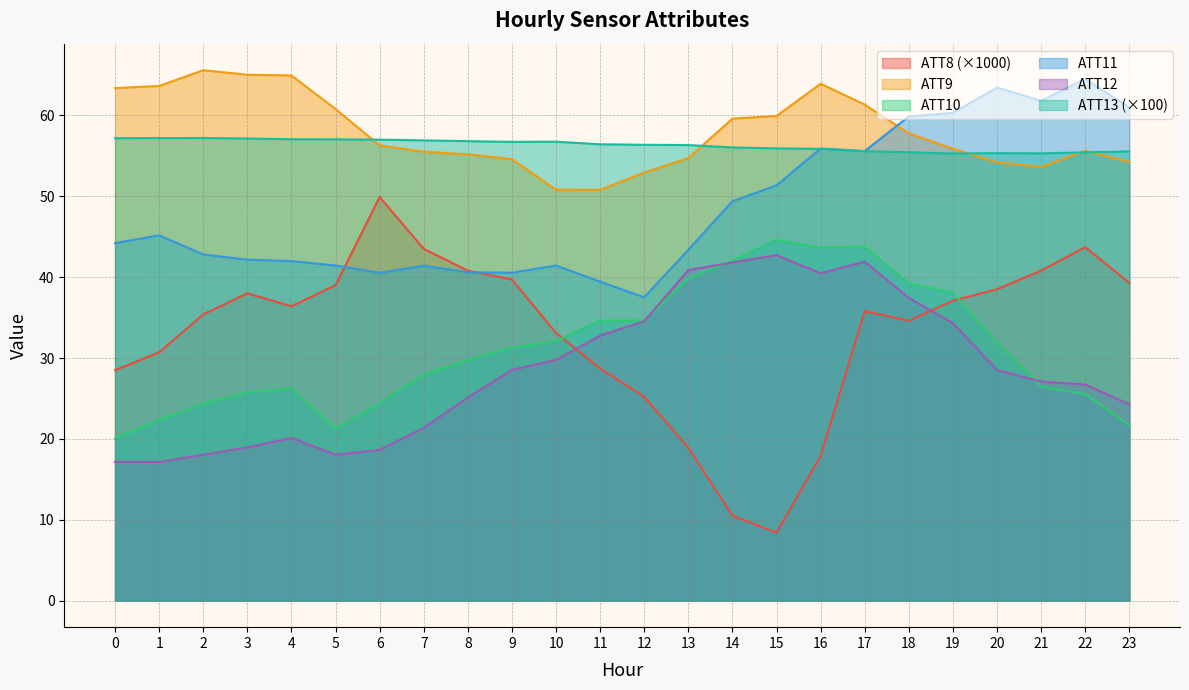

What are all the series names shown in the legend?

ATT8 (×1000), ATT9, ATT10, ATT11, ATT12, ATT13 (×100)